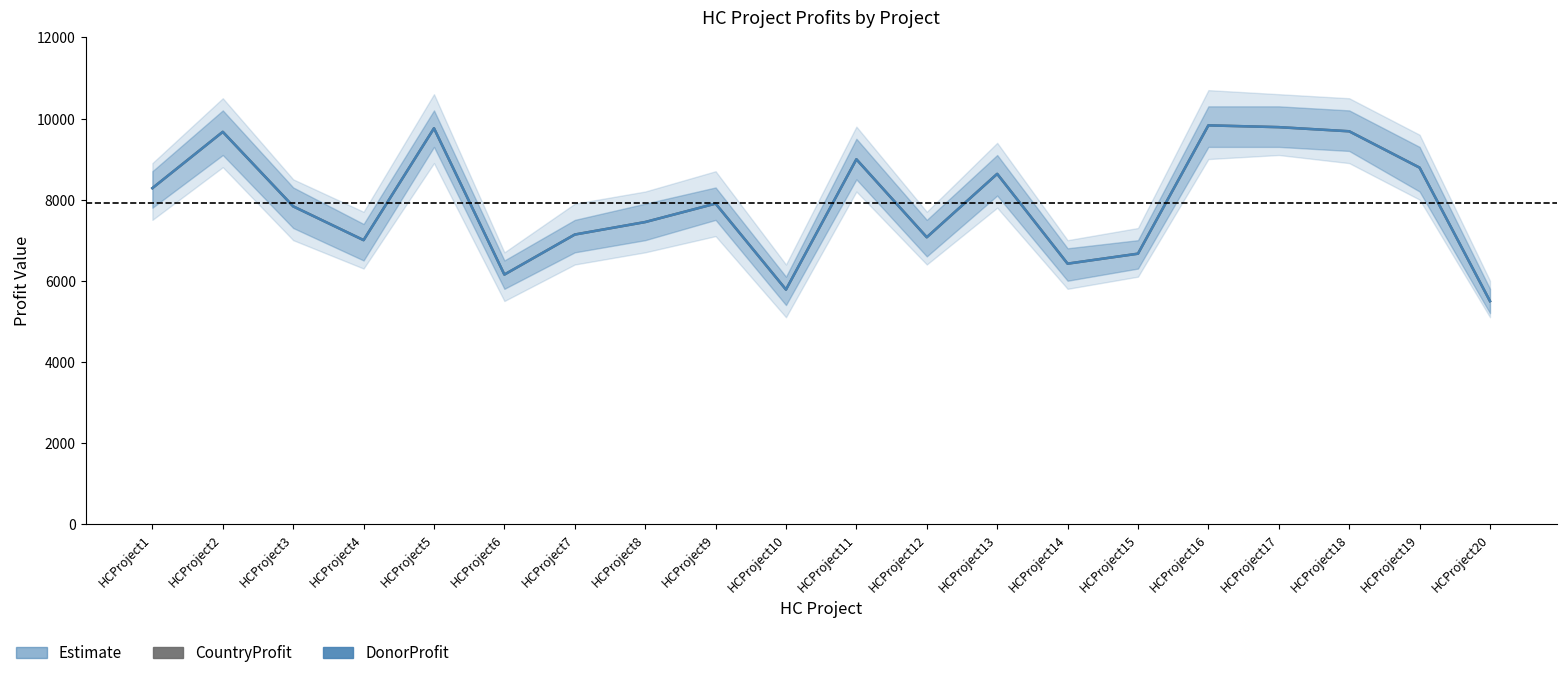

Where is the first local maximum for DonorProfit?

HCProject2